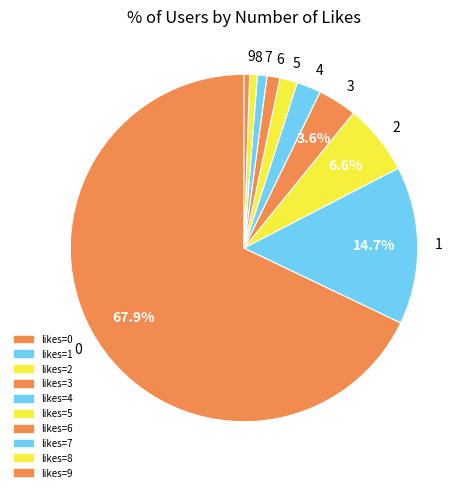

To the nearest percent, what is the difference between the largest and smallest slice percentages?

67%